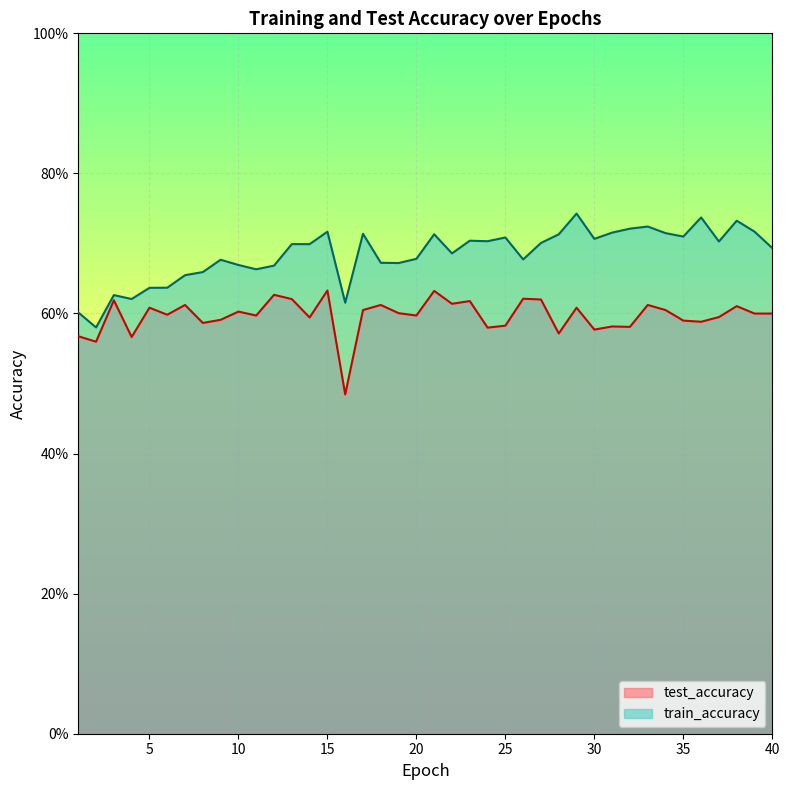

What is the value of the train_accuracy point at the 36th from the left?

0.7